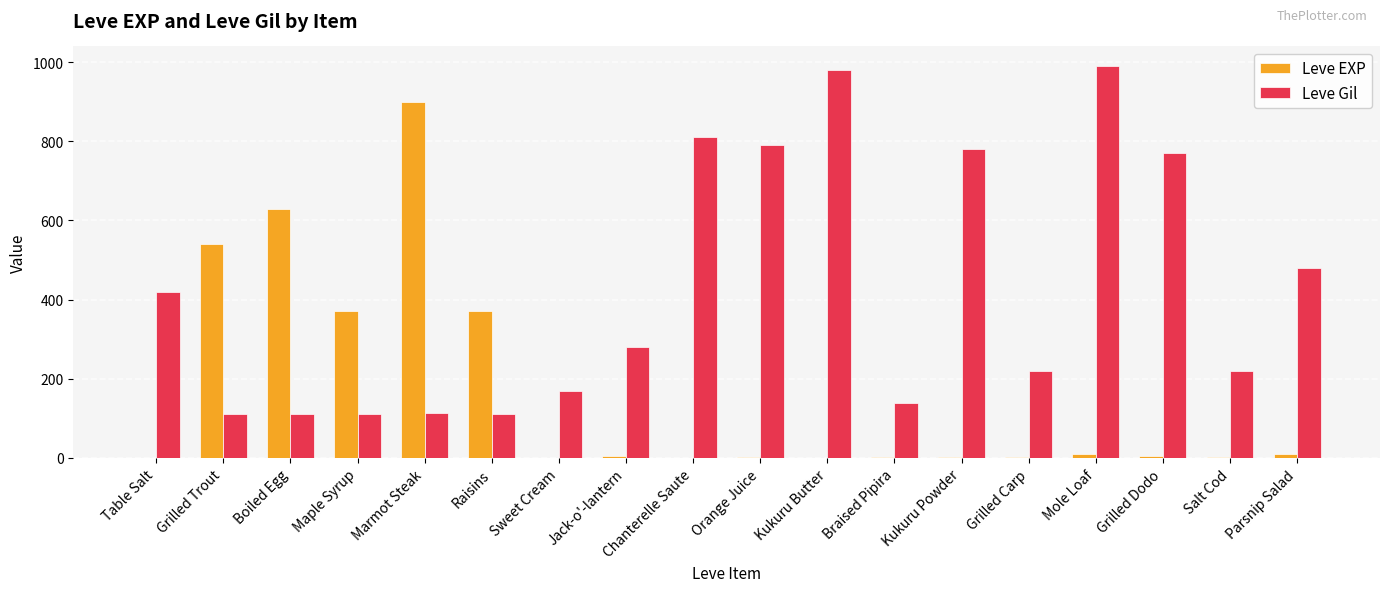

Where does the Leve Gil series first go above 280?

Table Salt